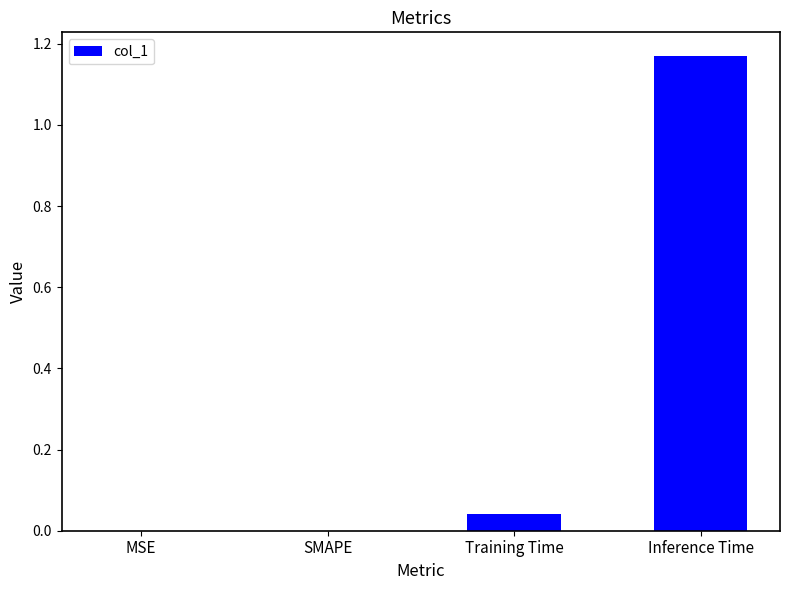

Which has a higher value, Inference Time or SMAPE?

Inference Time